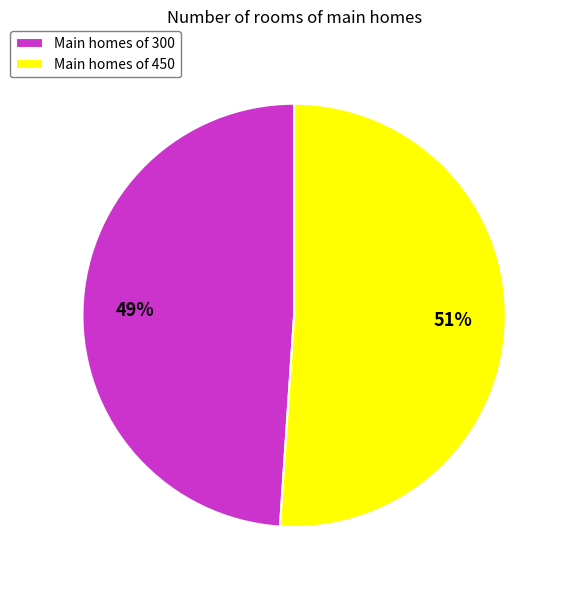

To the nearest percent, what is the difference between the largest and smallest slice percentages?

2%